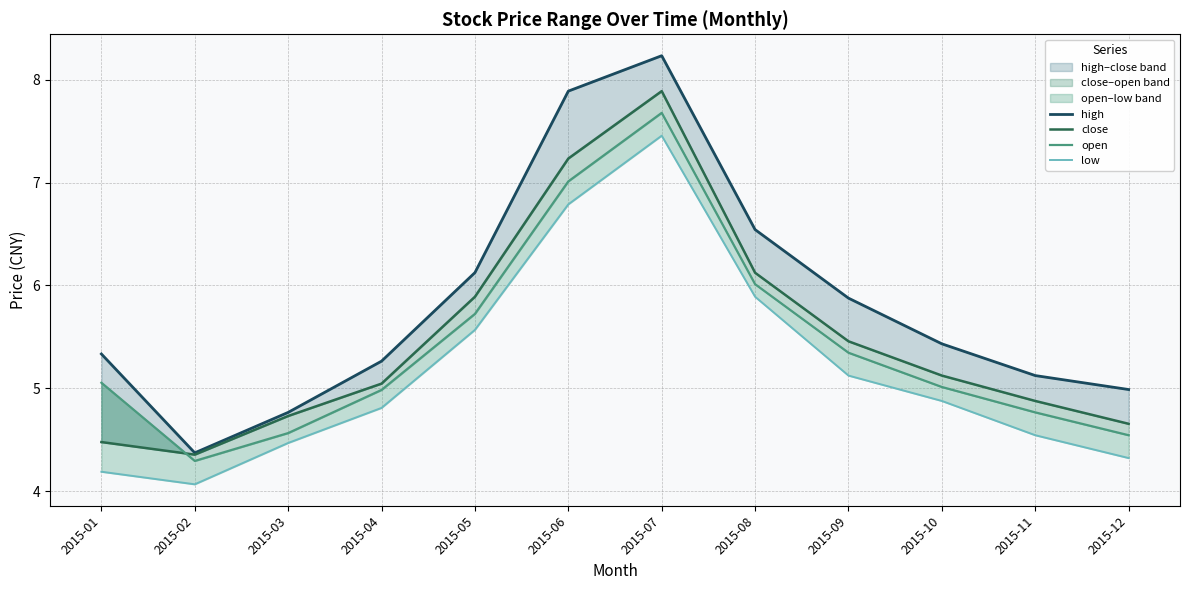

List the labels in order of high value, largest first.

2015-07, 2015-06, 2015-08, 2015-05, 2015-09, 2015-10, 2015-01, 2015-04, 2015-11, 2015-12, 2015-03, 2015-02